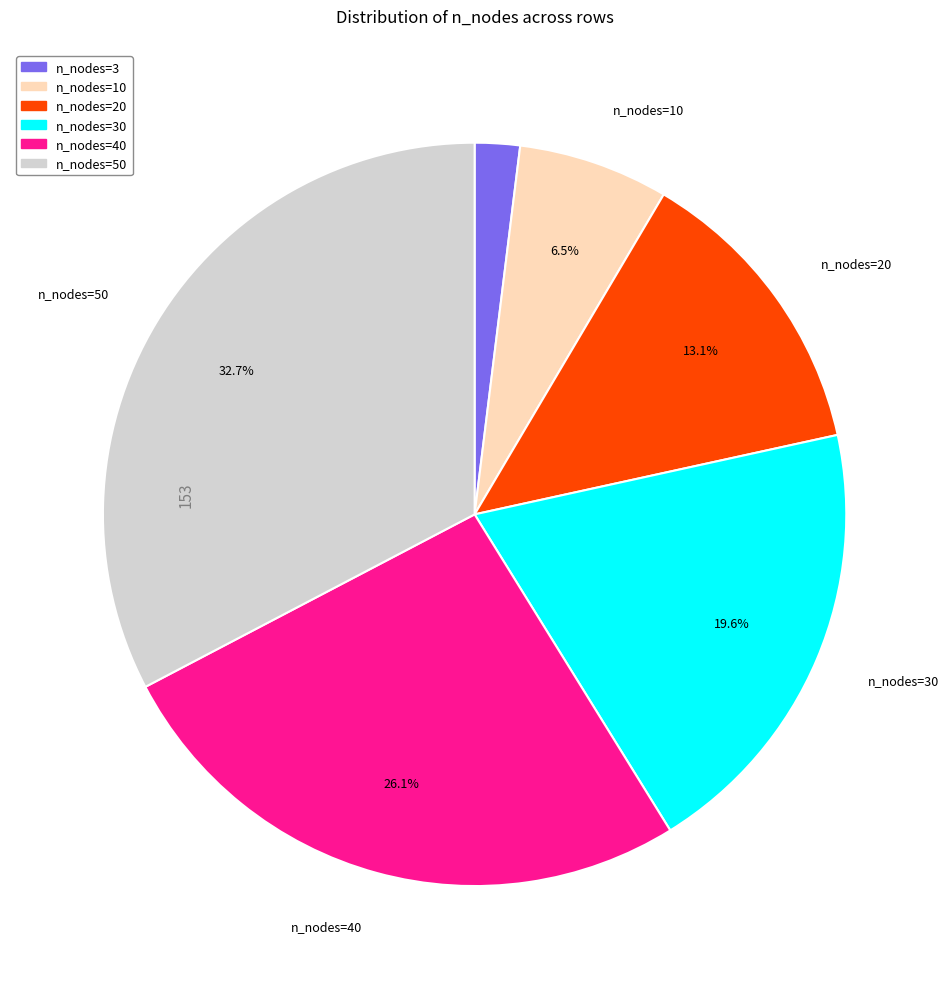

Is there any slice that represents more than half of the pie?

No